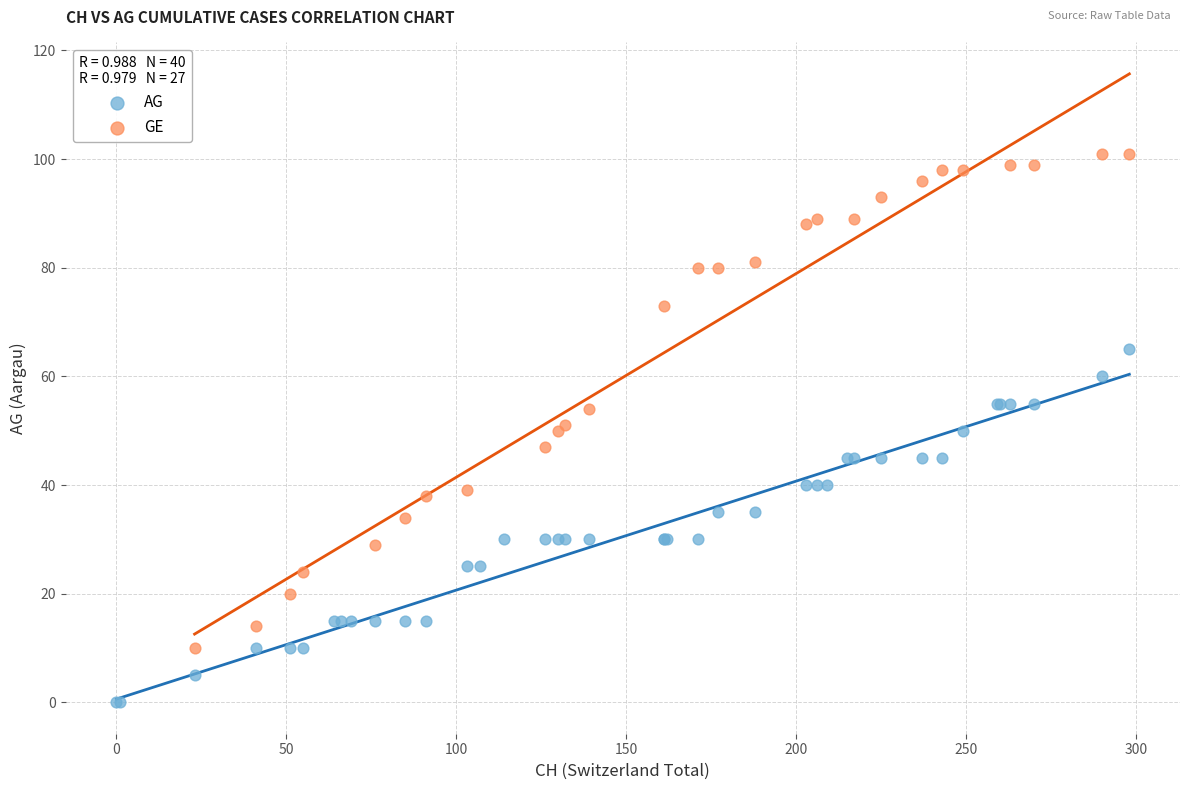

Which series contains the highest Y value?

GE